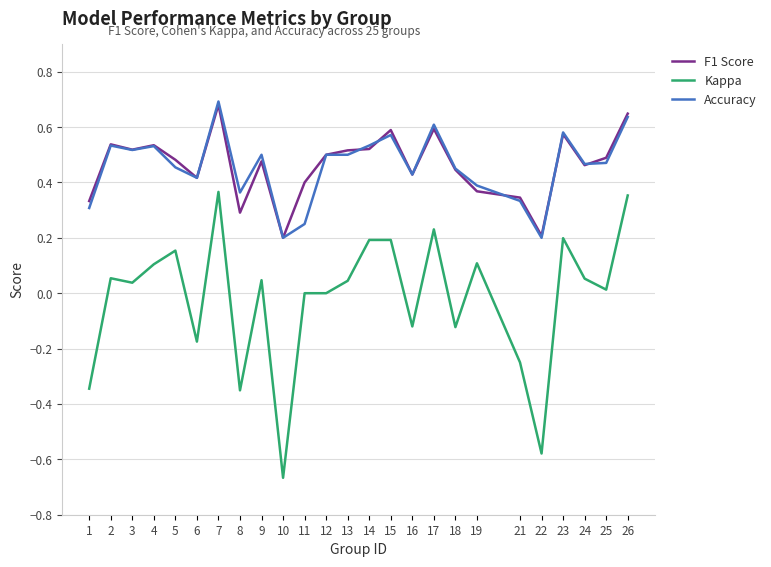

What is the sum of all Kappa values?

-0.5